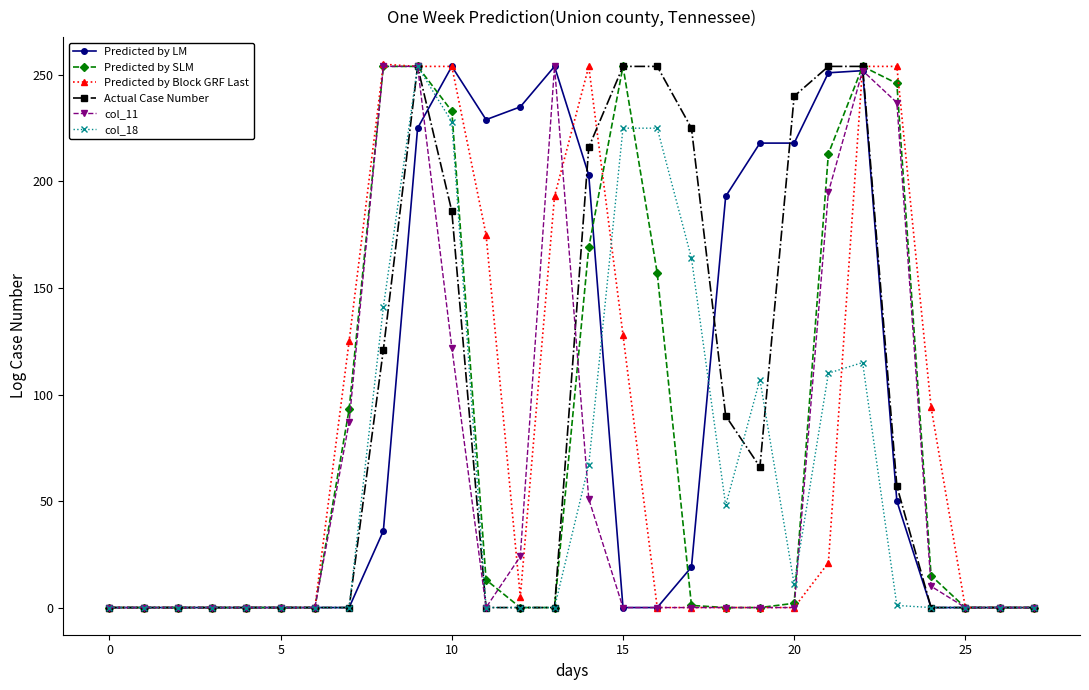

What is the highest value of the col_18 series?

254